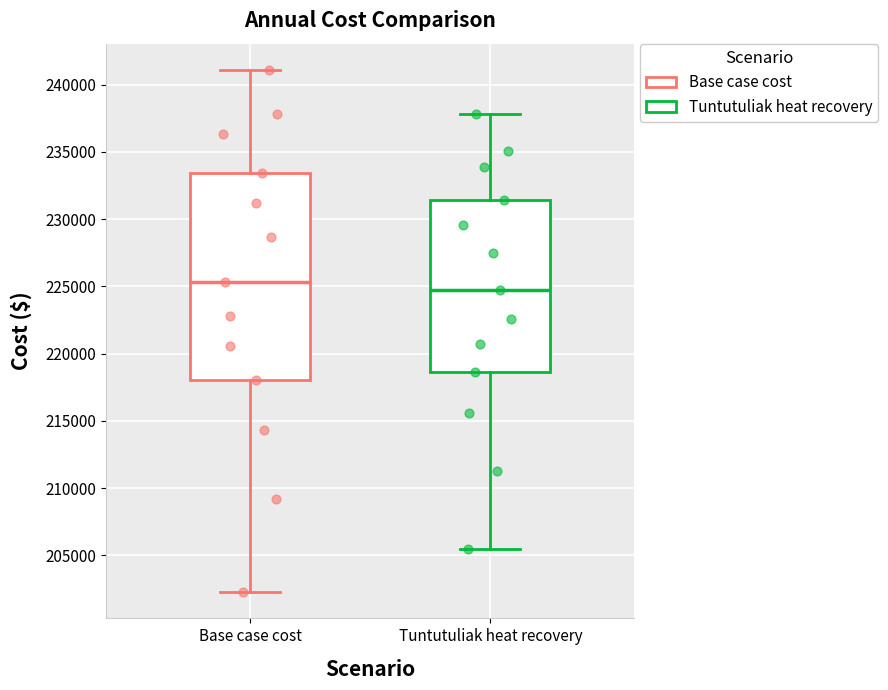

Where is the lower edge of the box for Base case cost on the y-axis? The values are not printed on the chart, so give them approximately, as read against the axis.

218000